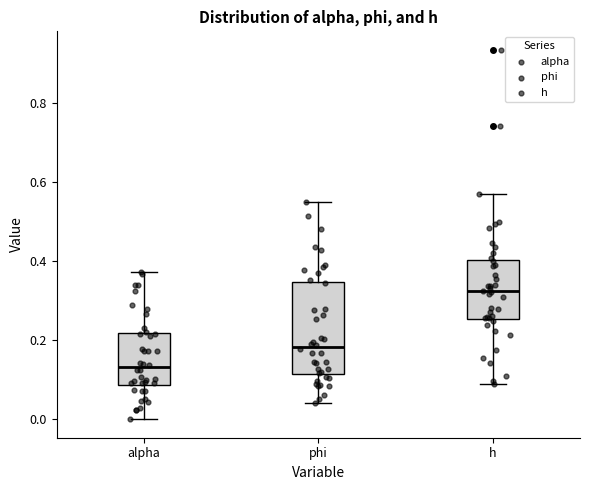

Where does the lower whisker of the box for alpha end on the y-axis? The values are not printed on the chart, so give them approximately, as read against the axis.

0.00